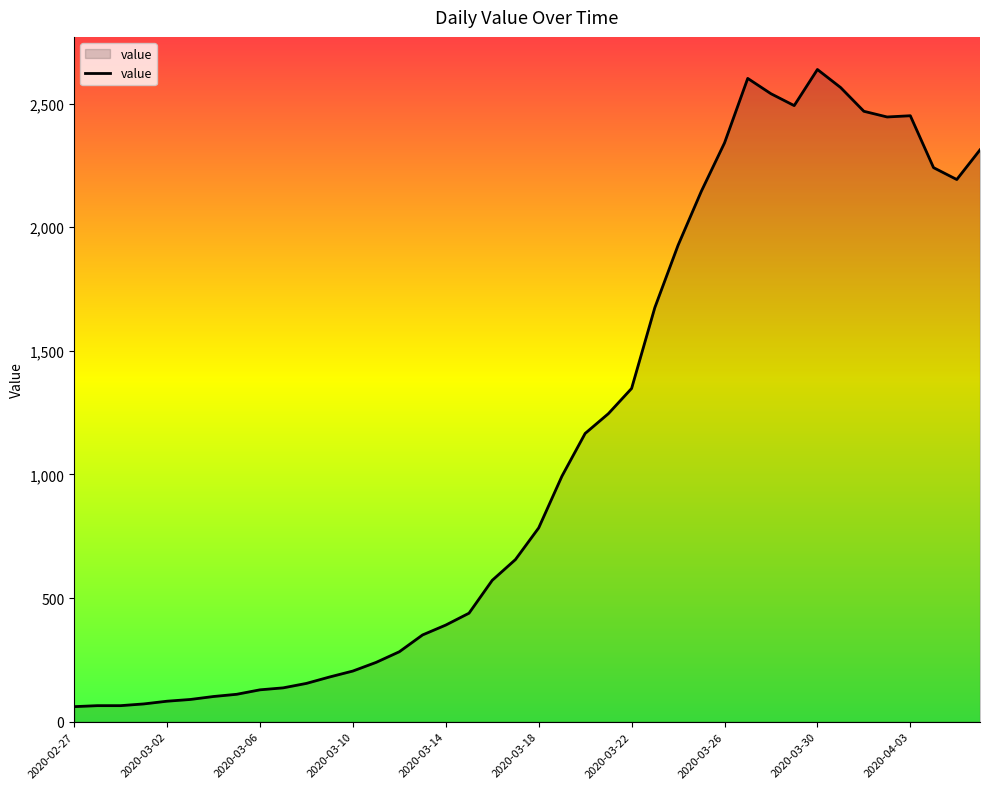

What is the difference between the maximum and minimum values?

2577